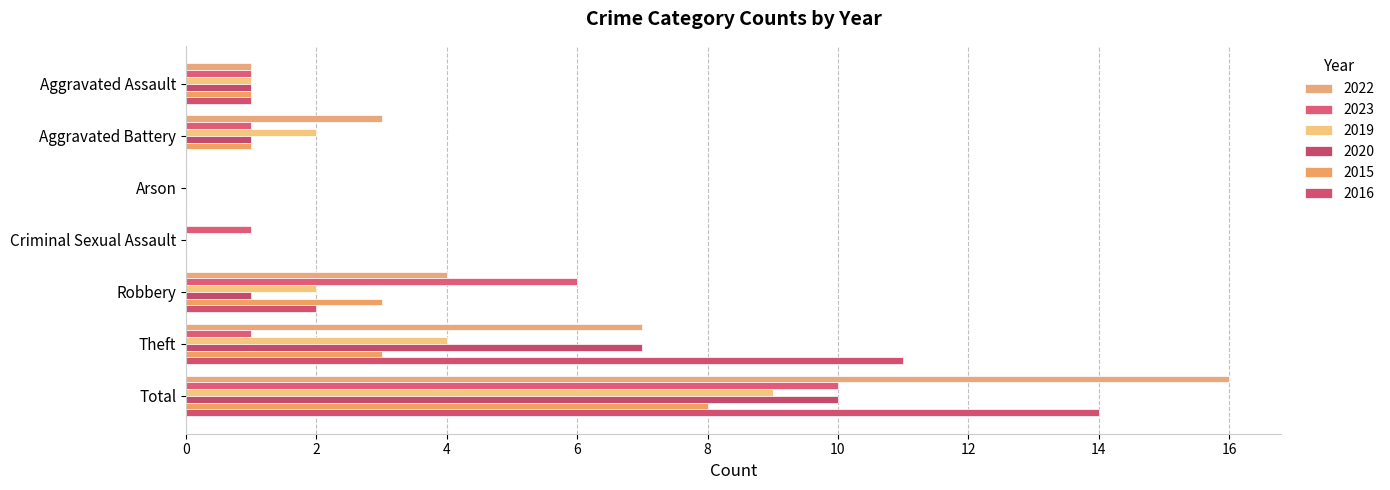

At how many categories does at least one series exceed 7?

2